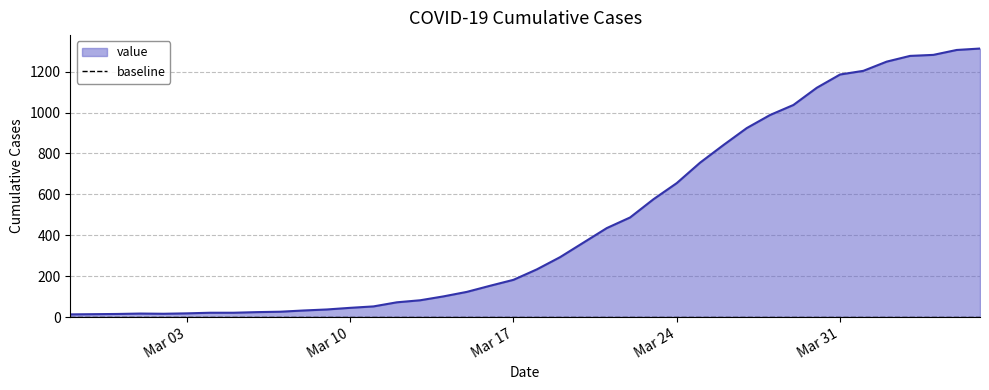

At which category does the data reach its first local peak?

2020-03-01